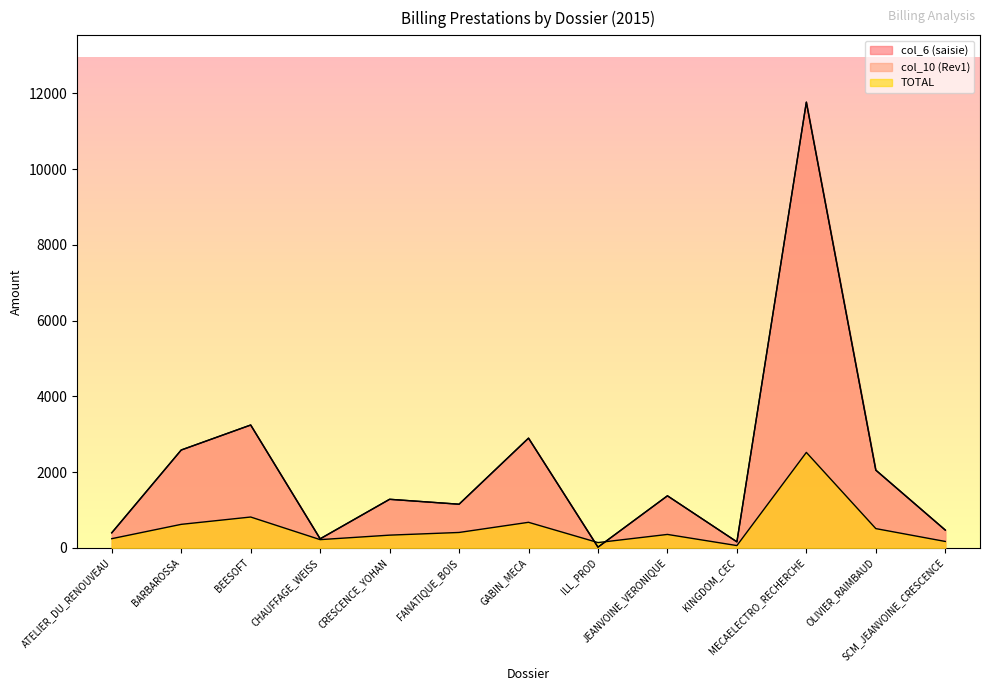

At which category does TOTAL reach its first local peak?

BEESOFT